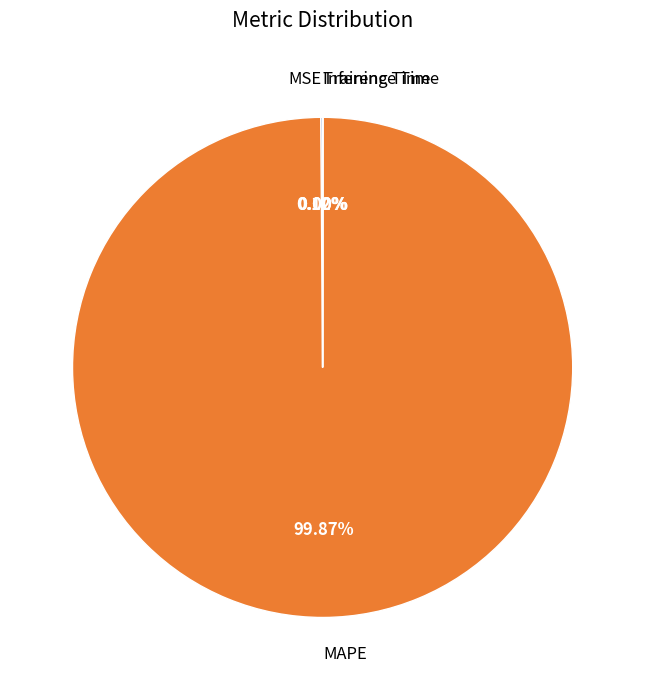

Is there any slice that represents more than half of the pie?

Yes